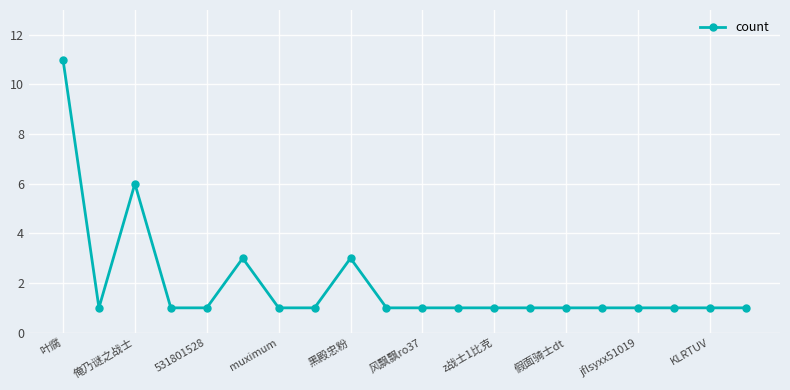

What is the value of the 4th point from the left?

1